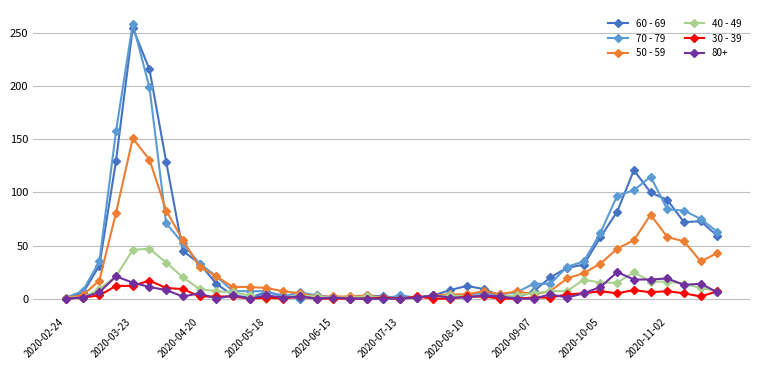

What is the maximum value shown in the chart?

259